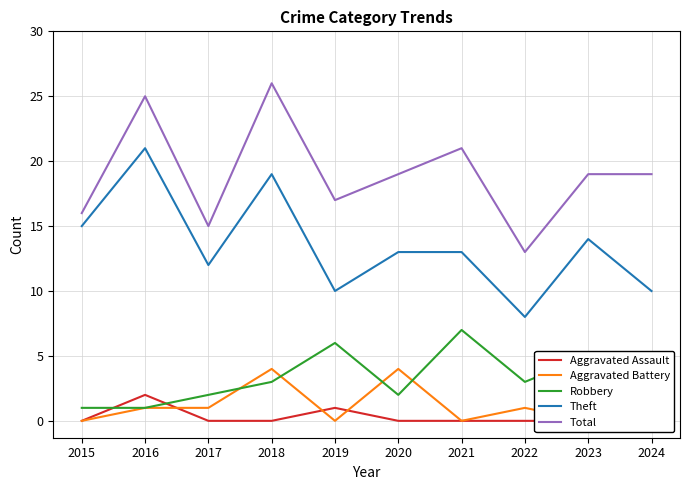

List the labels in order of Theft value, largest first.

2016, 2018, 2015, 2023, 2020, 2021, 2017, 2019, 2024, 2022